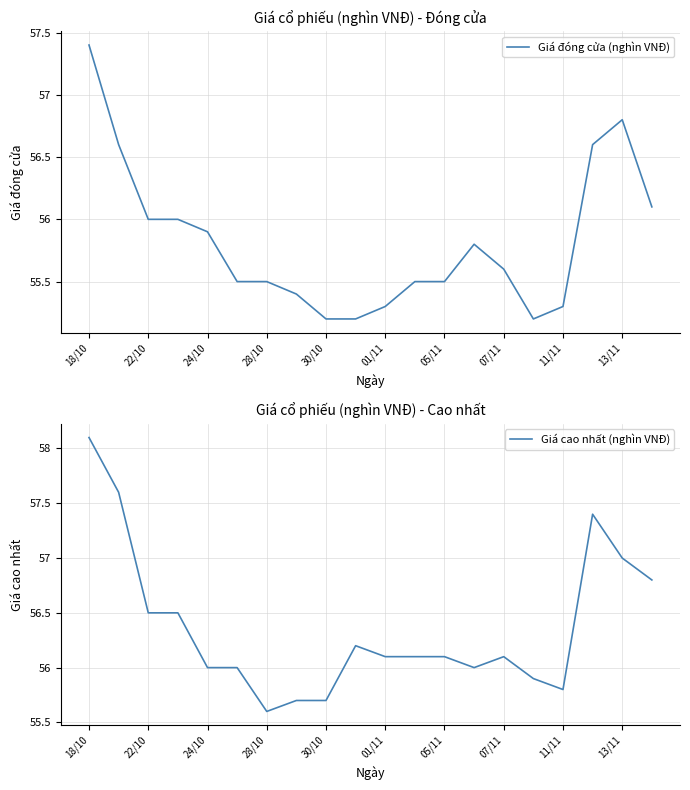

The Giá cao nhất (nghìn VNĐ) series shows 94.8 at 07/11. True or false?

False